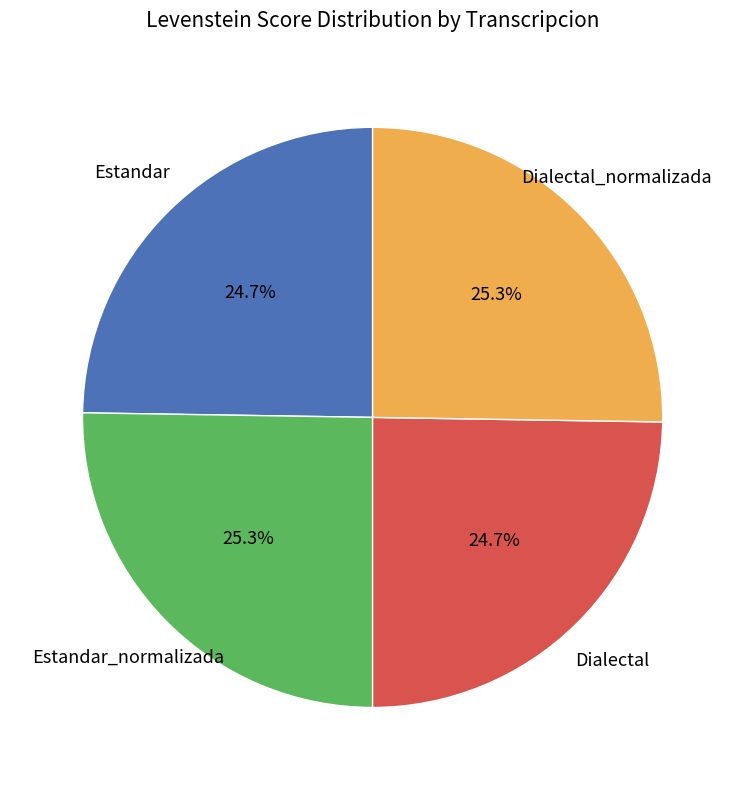

Does Dialectal represent more than half of the total?

No